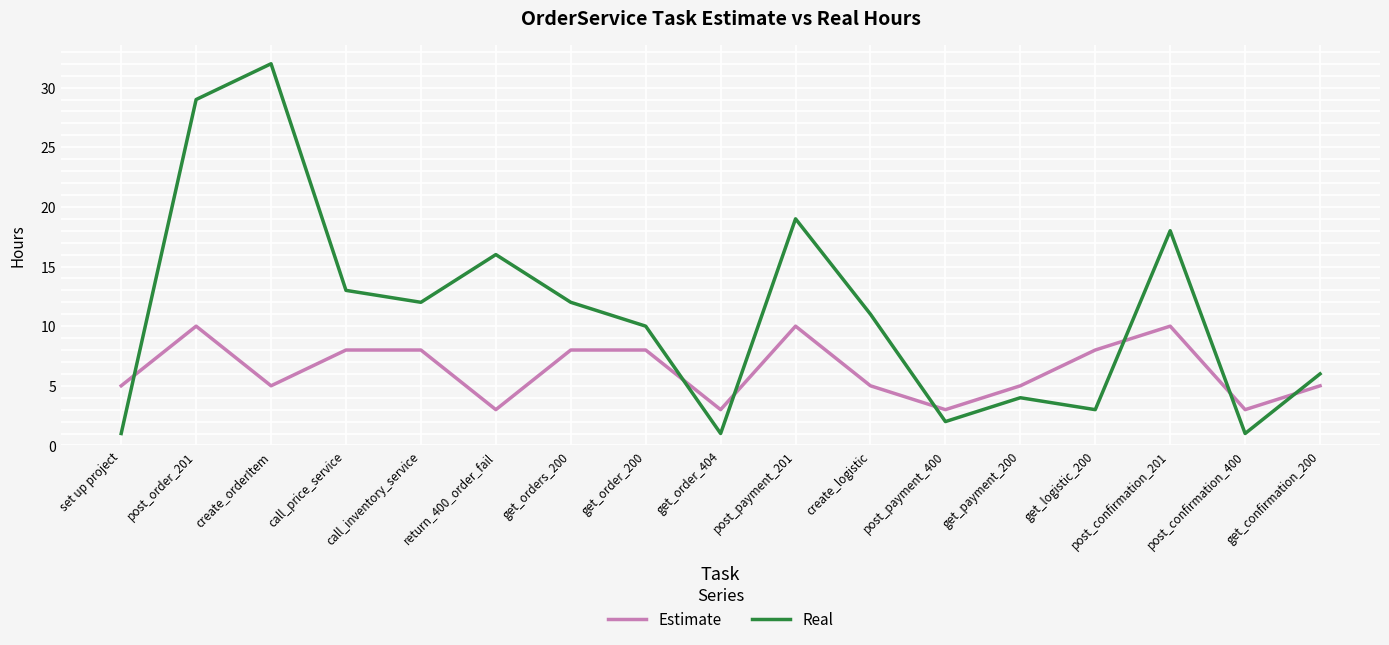

What is the greatest value displayed?

32